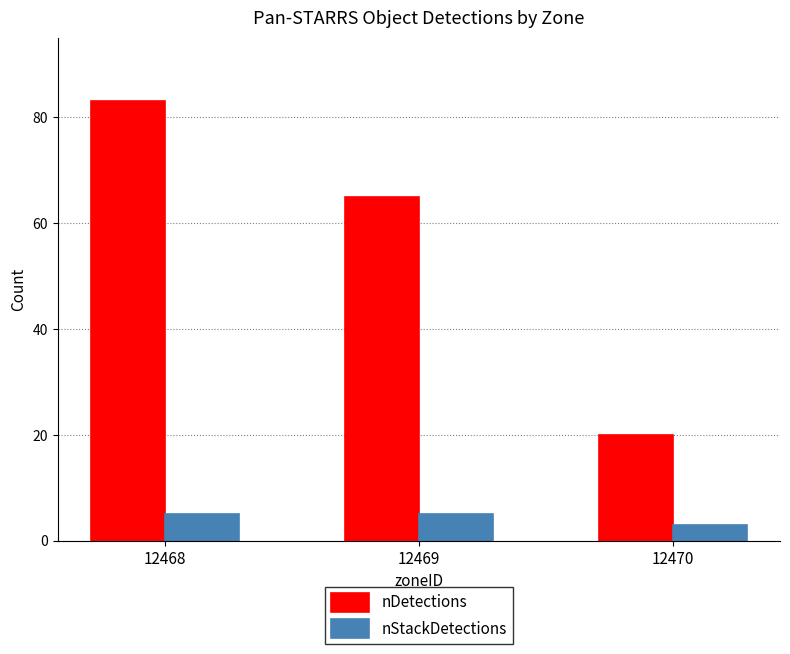

Is it true that nDetections equals 20 at 12470?

True